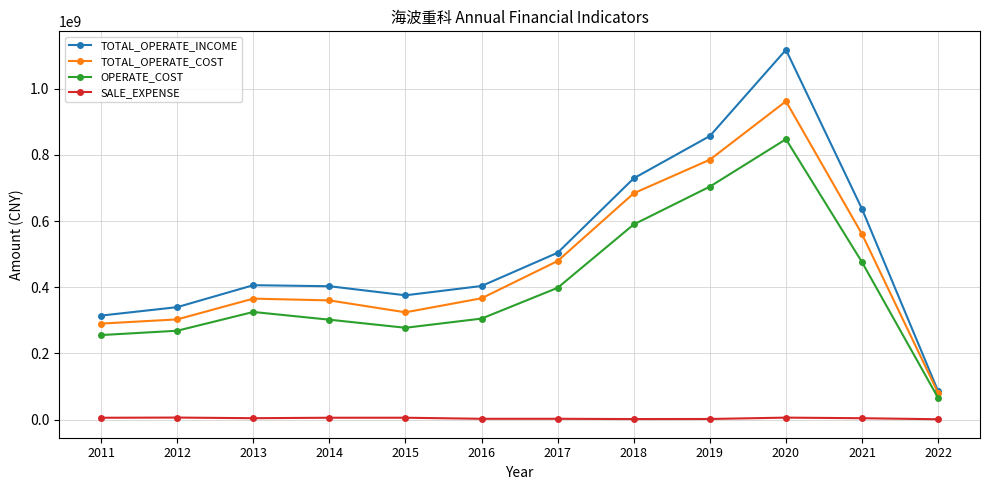

True or false: SALE_EXPENSE and TOTAL_OPERATE_COST cross at least once.

False